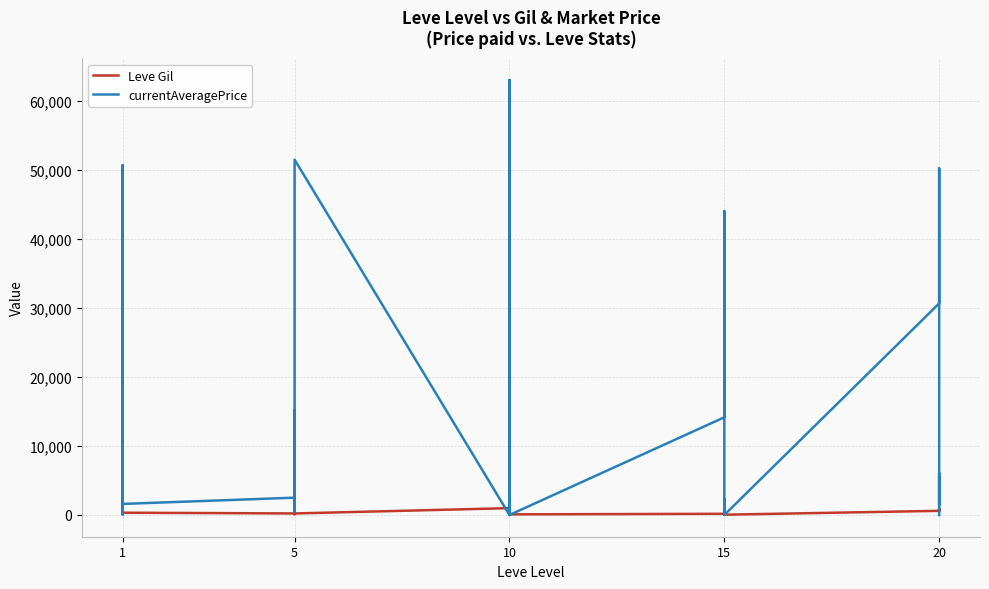

The value of Leve Gil at 1 is 191. True or false?

False